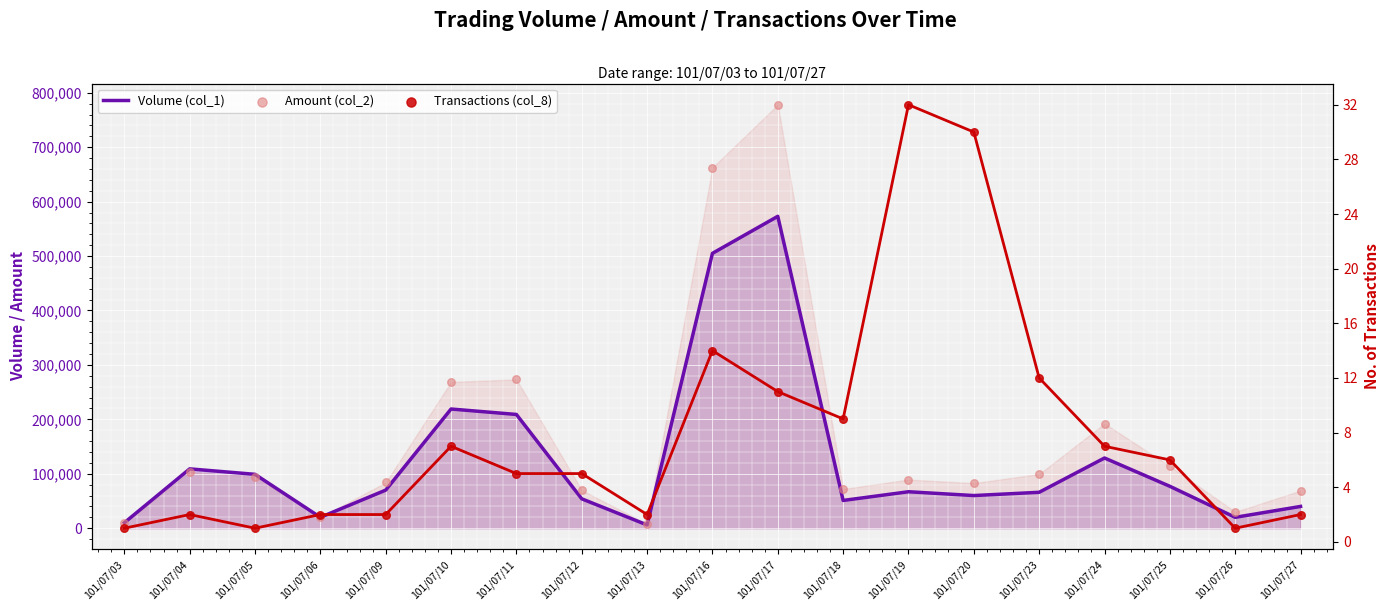

Which series contains the lowest Y value?

Transactions (col_8)